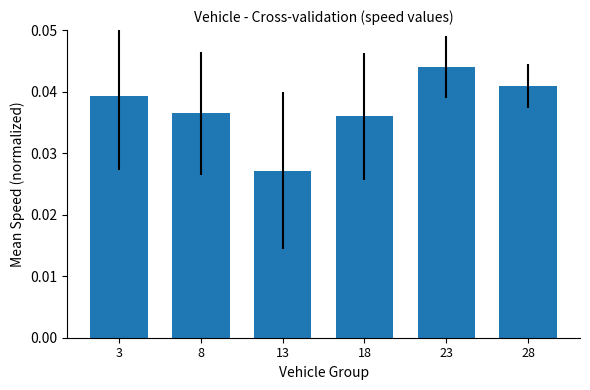

Which has a higher value, 13 or 23?

23